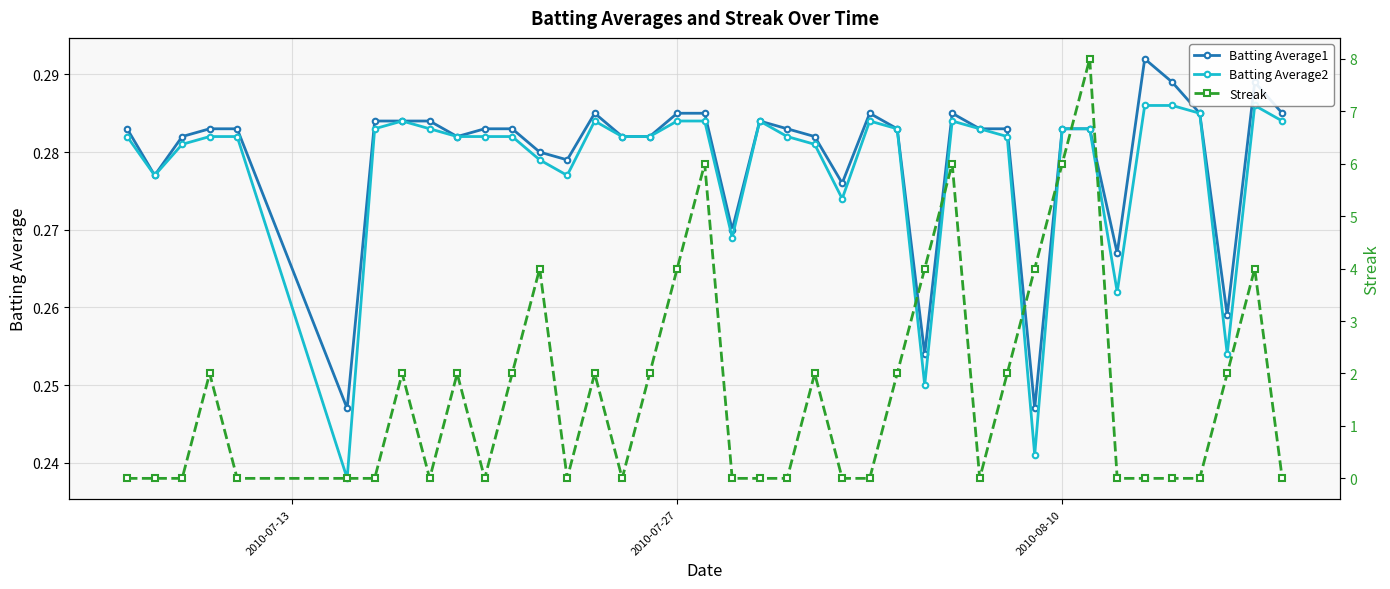

Does the chart display data point markers on the line(s)?

Yes